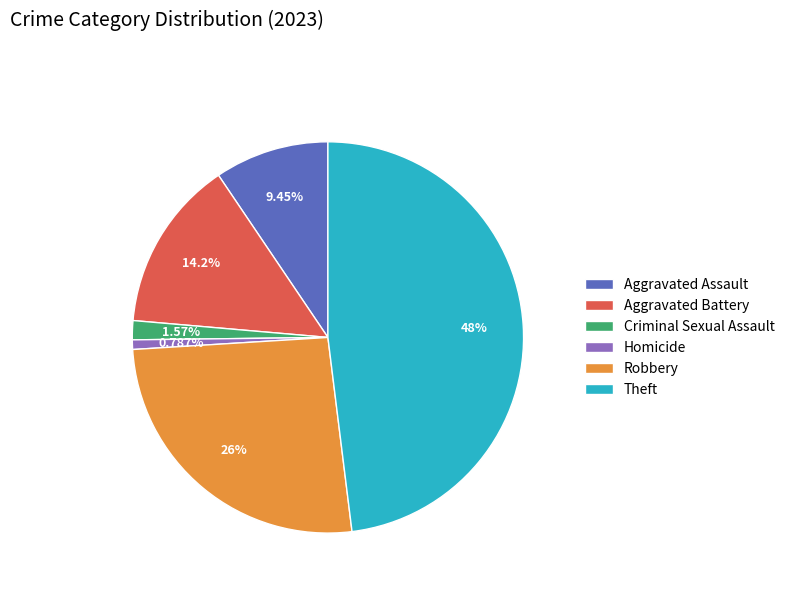

Is the sum of Aggravated Battery and Robbery greater than half?

No